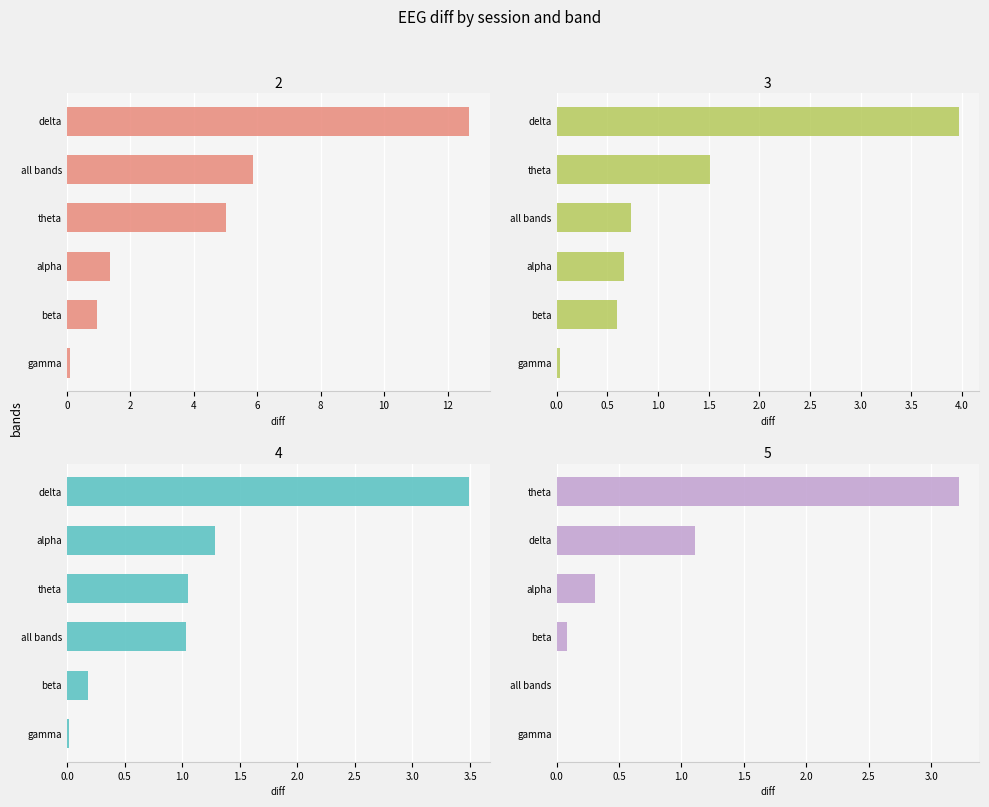

True or false: Session 4 has a value of 0.8 at delta.

False